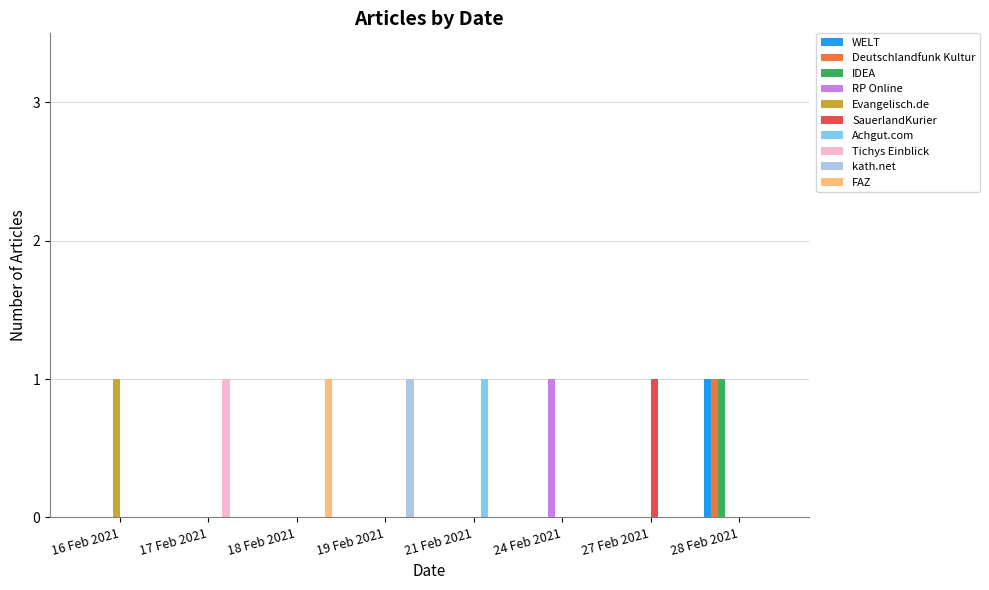

True or false: RP Online has a value of 1 at 16 Feb 2021.

False